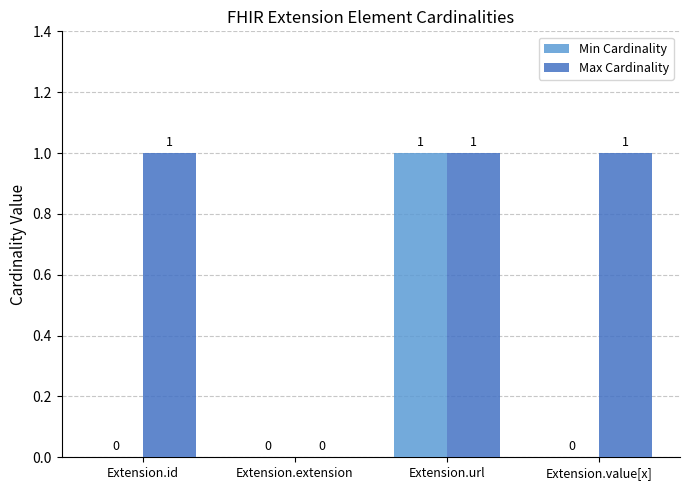

Is the value of Min Cardinality at Extension.extension greater than the value of Max Cardinality at Extension.value[x]?

No